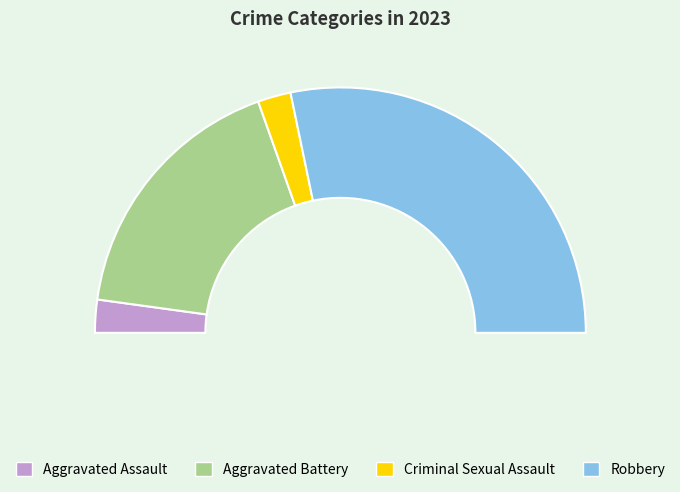

The Aggravated Battery slice represents 35% of the pie. True or false?

True